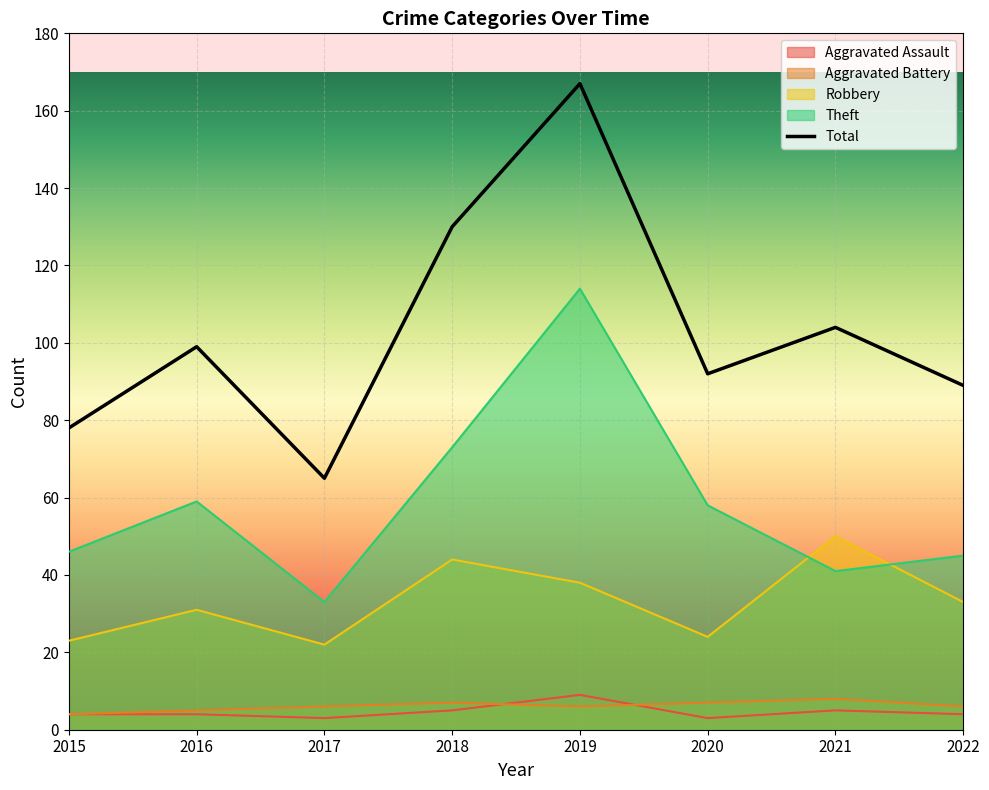

What is the sum of the Aggravated Battery values at 2022 and 2017?

12